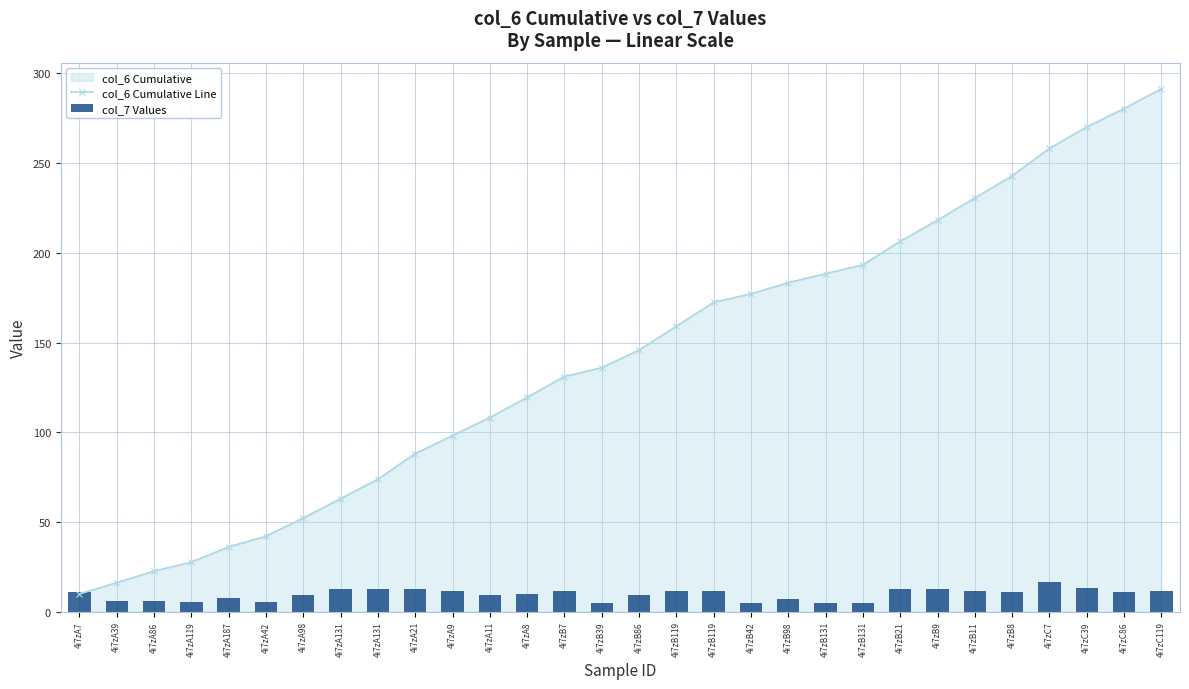

What is the greatest value displayed?

291.4